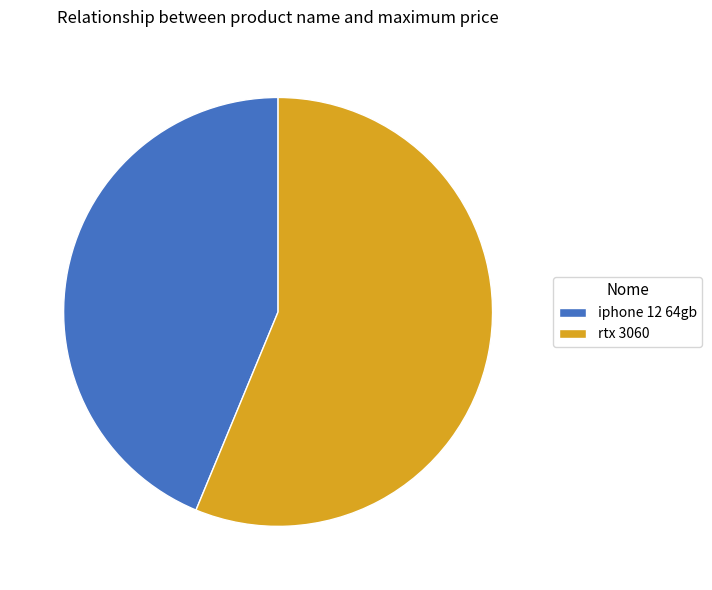

Approximately how many times larger is the value at iphone 12 64gb compared to rtx 3060?

0.8